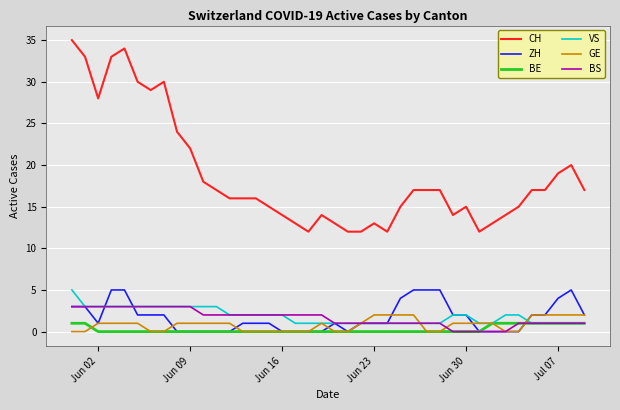

Which series has the largest range (max minus min)?

CH